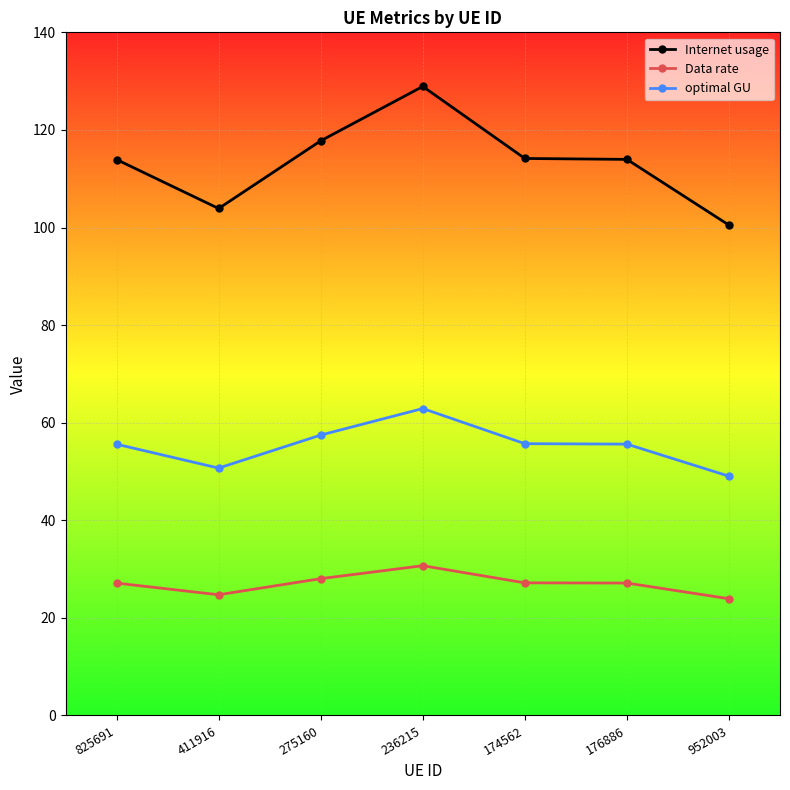

What is the average value of the optimal GU series?

55.3